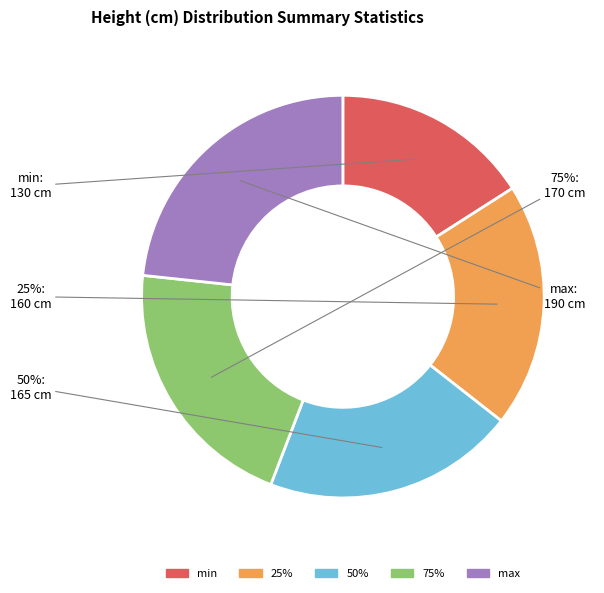

Approximately how many times larger is the value at 50% compared to max?

0.9